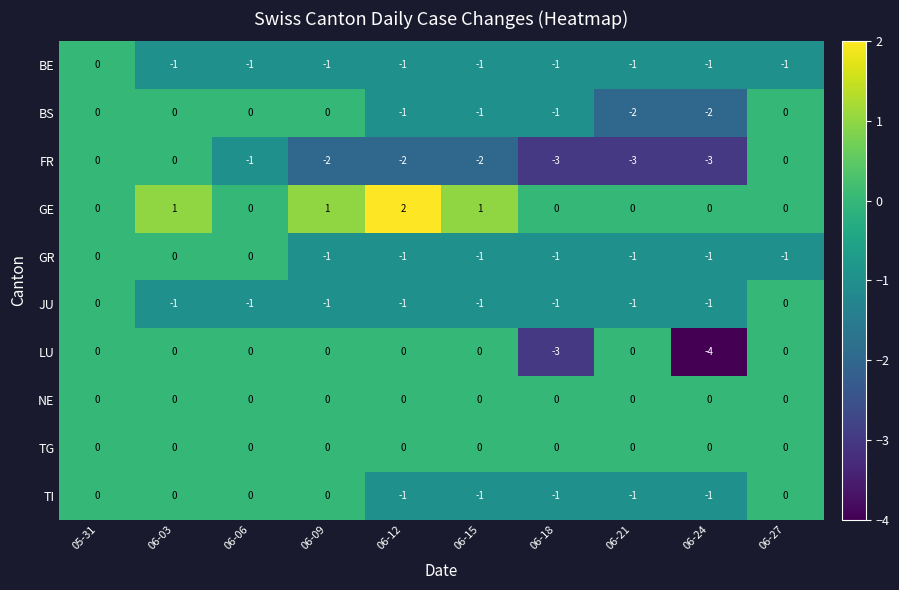

The NE series shows 0 at 06-18. True or false?

True